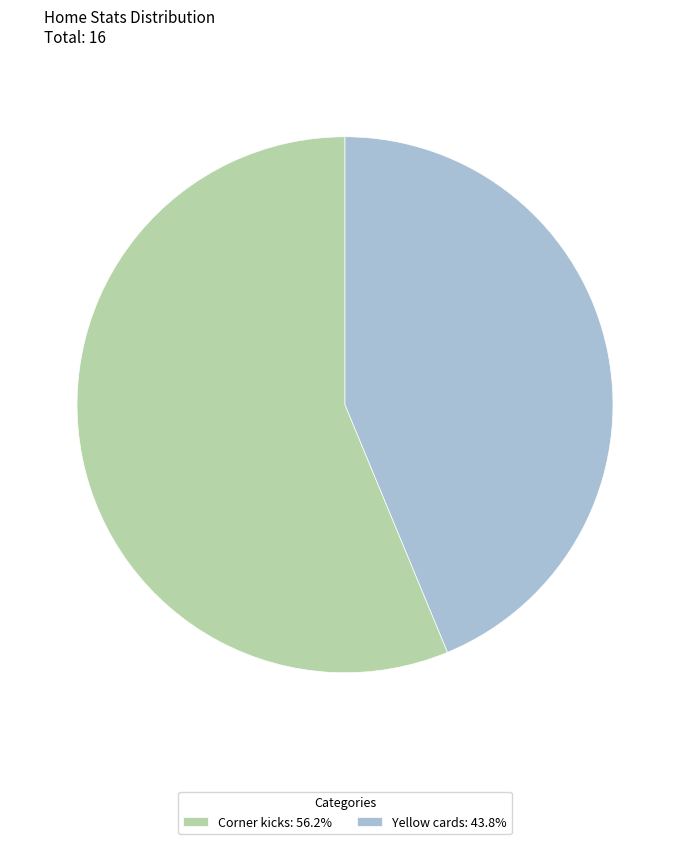

Combined, do Corner kicks and Yellow cards account for over 50%?

Yes